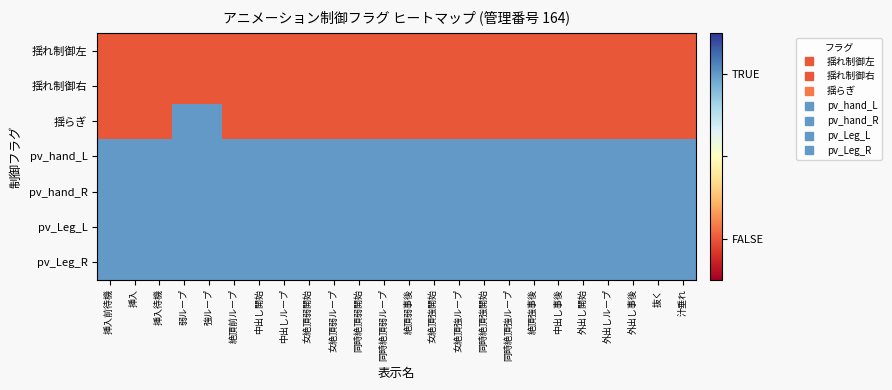

Rank the series by their maximum value, from highest to lowest.

揺らぎ, pv_hand_L, pv_hand_R, pv_Leg_L, pv_Leg_R, 揺れ制御左, 揺れ制御右